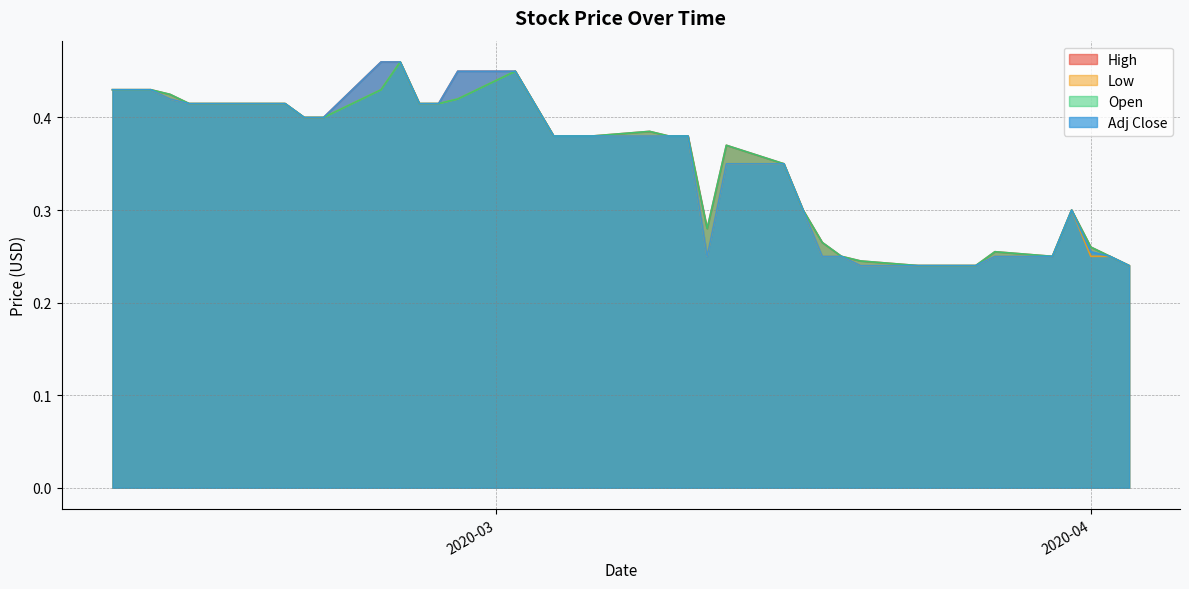

What are all the series names shown in the legend?

High, Low, Open, Adj Close